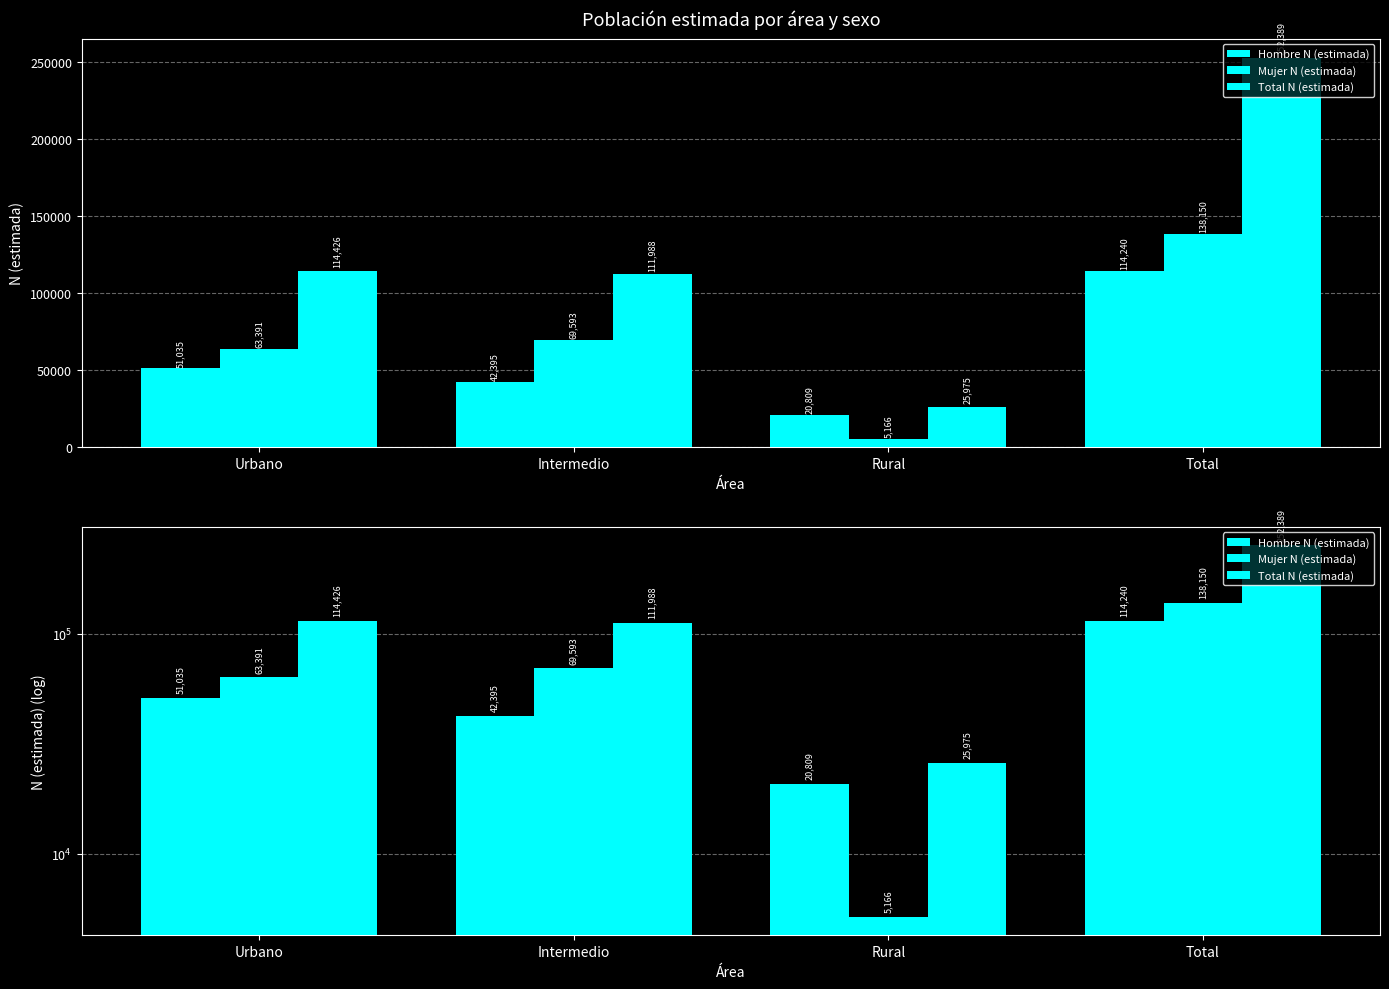

What is the label of the 1st bar from the left?

Urbano